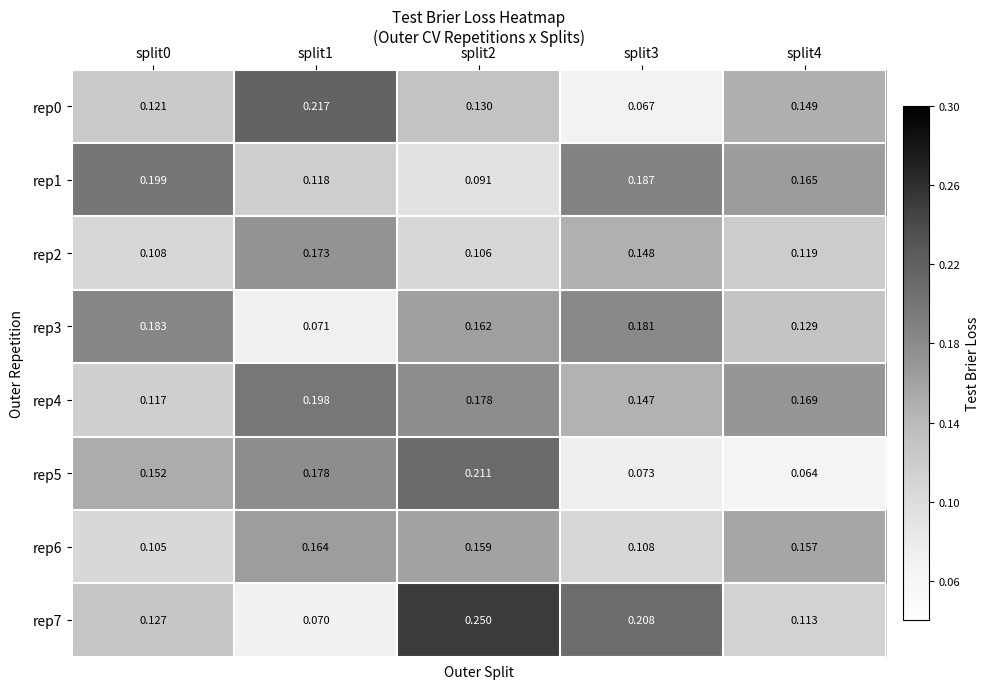

Is the value of rep0 at split2 greater than the value of rep7 at split2?

No